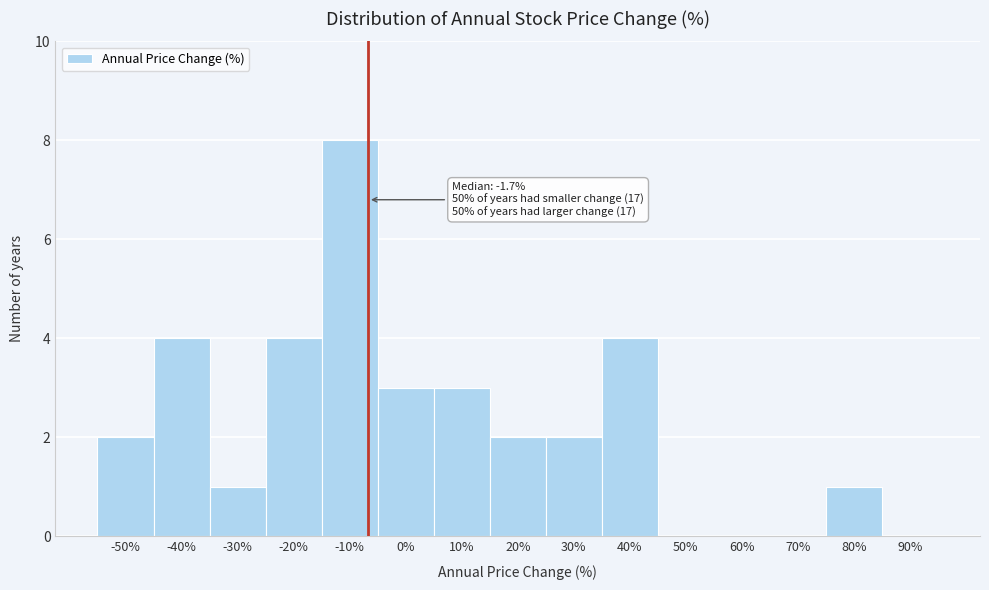

Reading left to right, what are all the values shown in this chart?

-50%=2	-40%=4	-30%=1	-20%=4	-10%=8	0%=3	10%=3	20%=2	30%=2	40%=4	50%=0	60%=0	70%=0	80%=1	90%=0